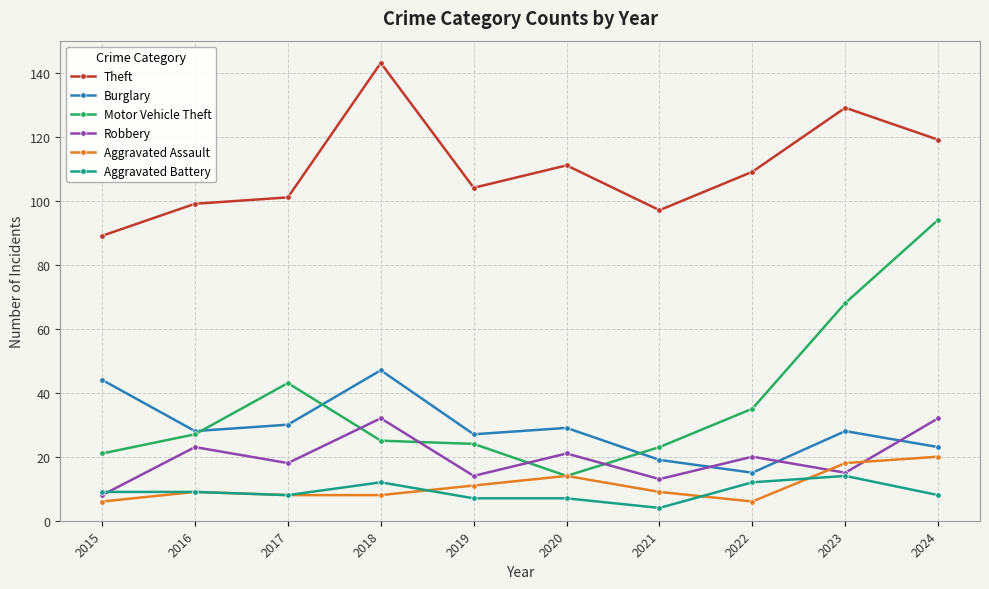

Reading left to right, what are all the values shown in this chart?

Theft: 2015=89	2016=99	2017=101	2018=143	2019=104	2020=111	2021=97	2022=109	2023=129	2024=119
Burglary: 2015=44	2016=28	2017=30	2018=47	2019=27	2020=29	2021=19	2022=15	2023=28	2024=23
Motor Vehicle Theft: 2015=21	2016=27	2017=43	2018=25	2019=24	2020=14	2021=23	2022=35	2023=68	2024=94
Robbery: 2015=8	2016=23	2017=18	2018=32	2019=14	2020=21	2021=13	2022=20	2023=15	2024=32
Aggravated Assault: 2015=6	2016=9	2017=8	2018=8	2019=11	2020=14	2021=9	2022=6	2023=18	2024=20
Aggravated Battery: 2015=9	2016=9	2017=8	2018=12	2019=7	2020=7	2021=4	2022=12	2023=14	2024=8